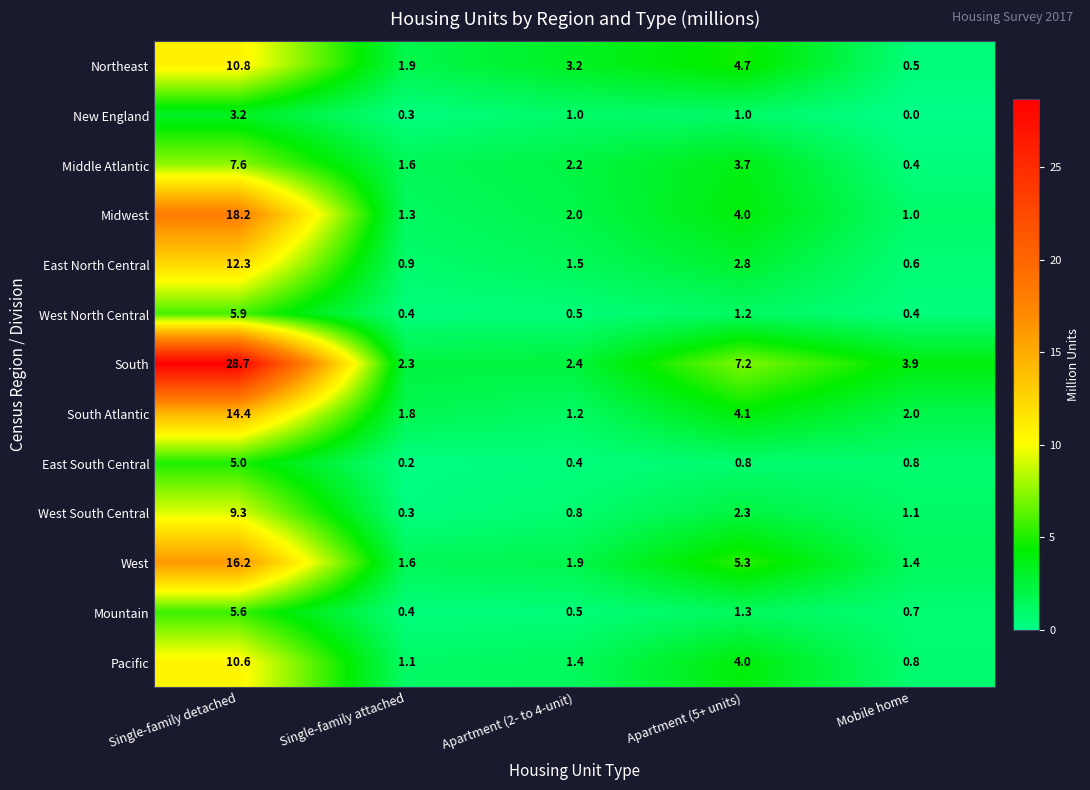

Which series has the widest spread of values?

South